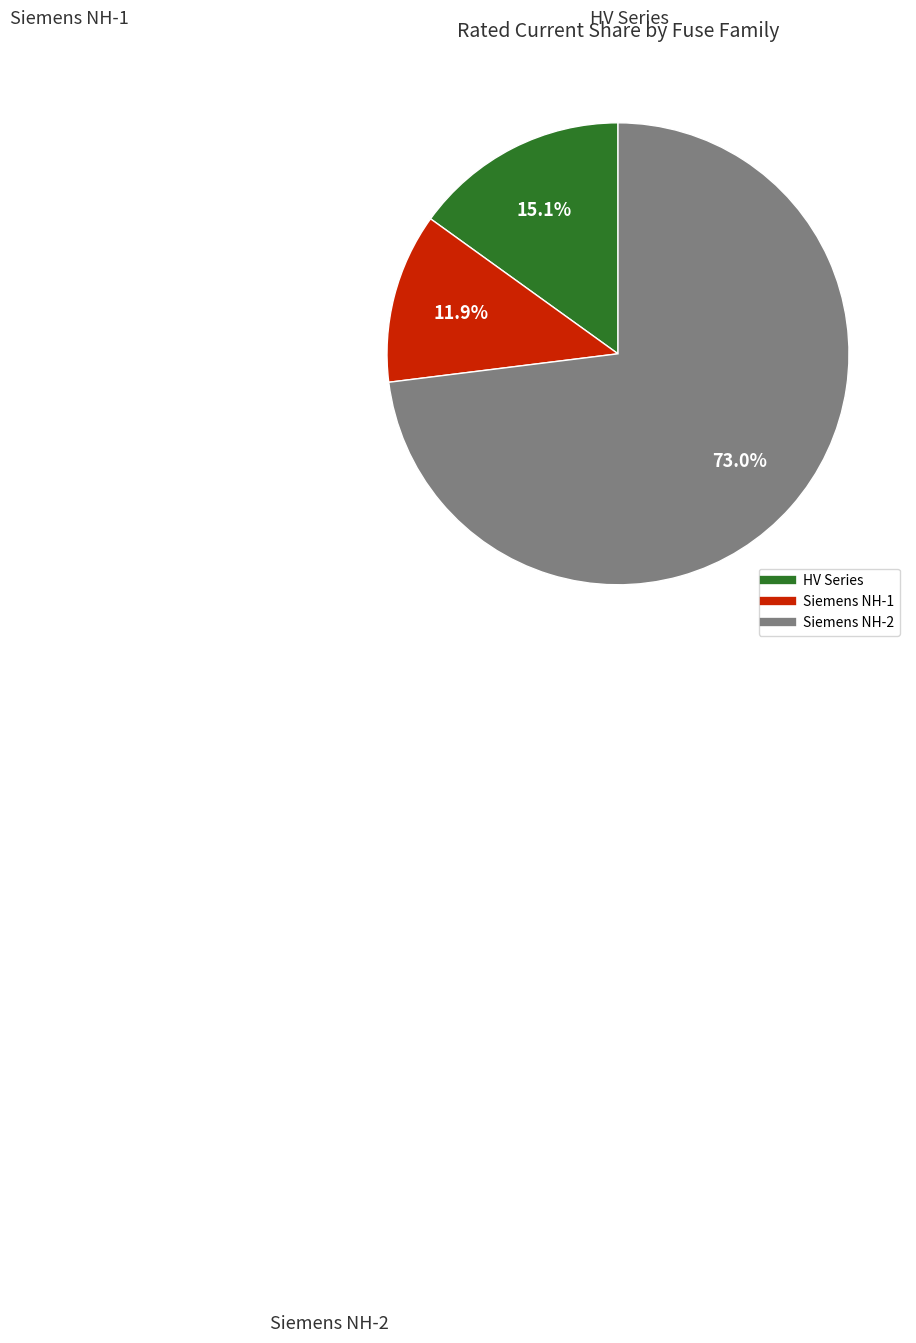

How many segments does this pie chart have?

3